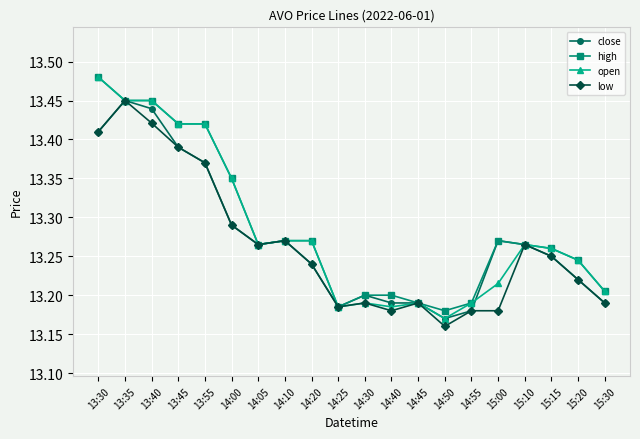

Which label corresponds to the smallest value in the chart?

14:50